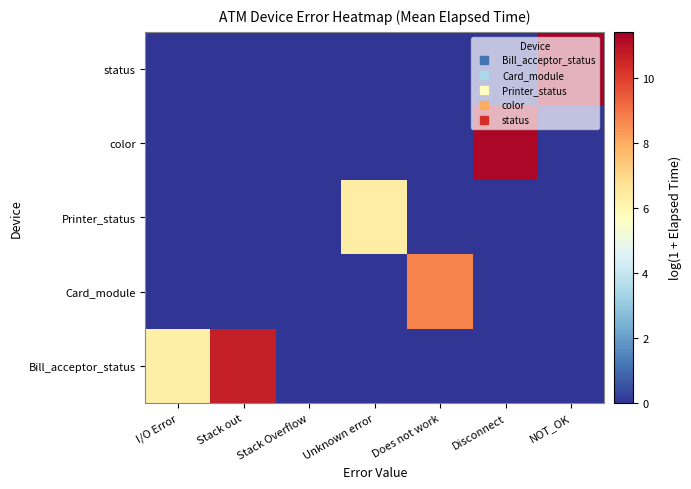

Rank the series at Stack Overflow from highest to lowest value.

Bill_acceptor_status, Card_module, Printer_status, color, status